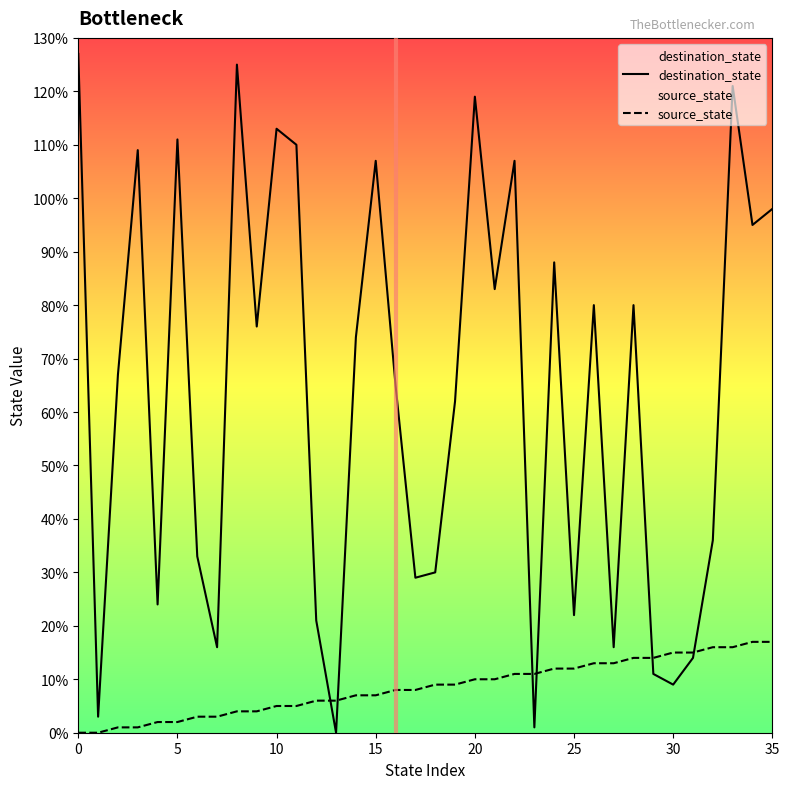

What is the average value of the destination_state series?

63